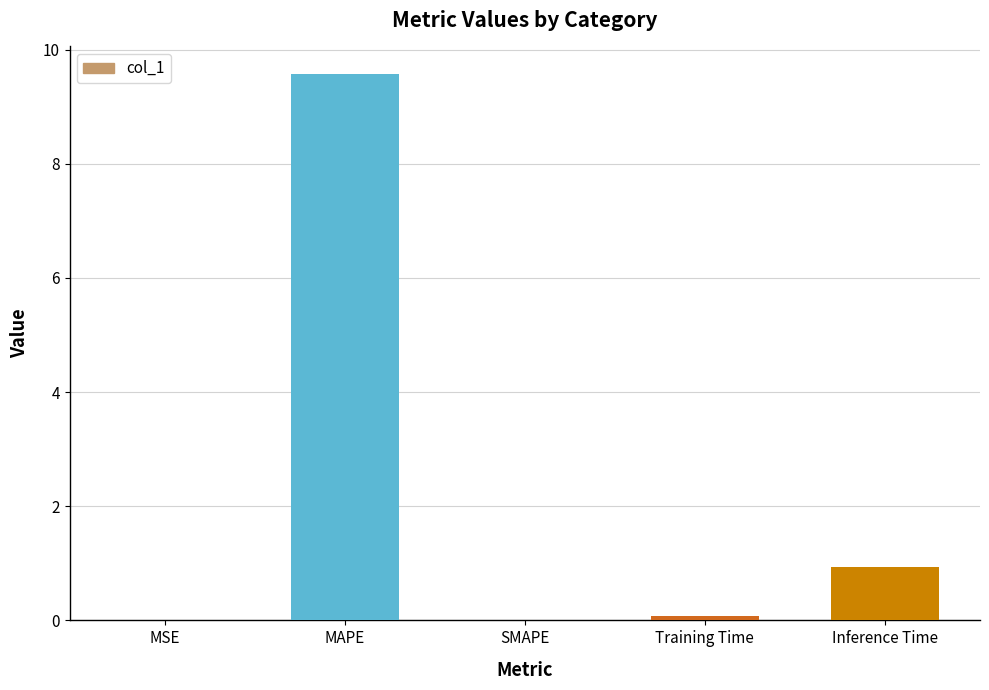

What is the difference between the values at Inference Time and MAPE?

8.6